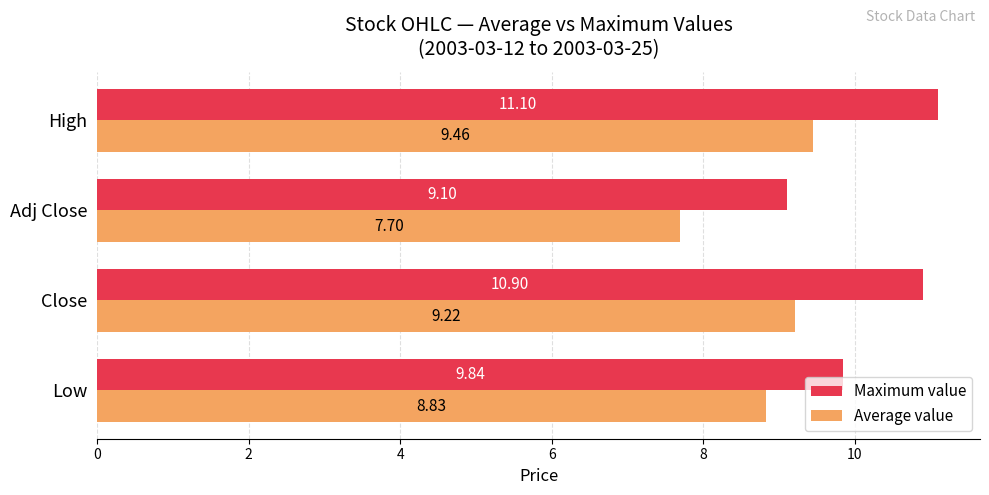

What is the difference between the maximum and minimum values in the Maximum value series?

2.0